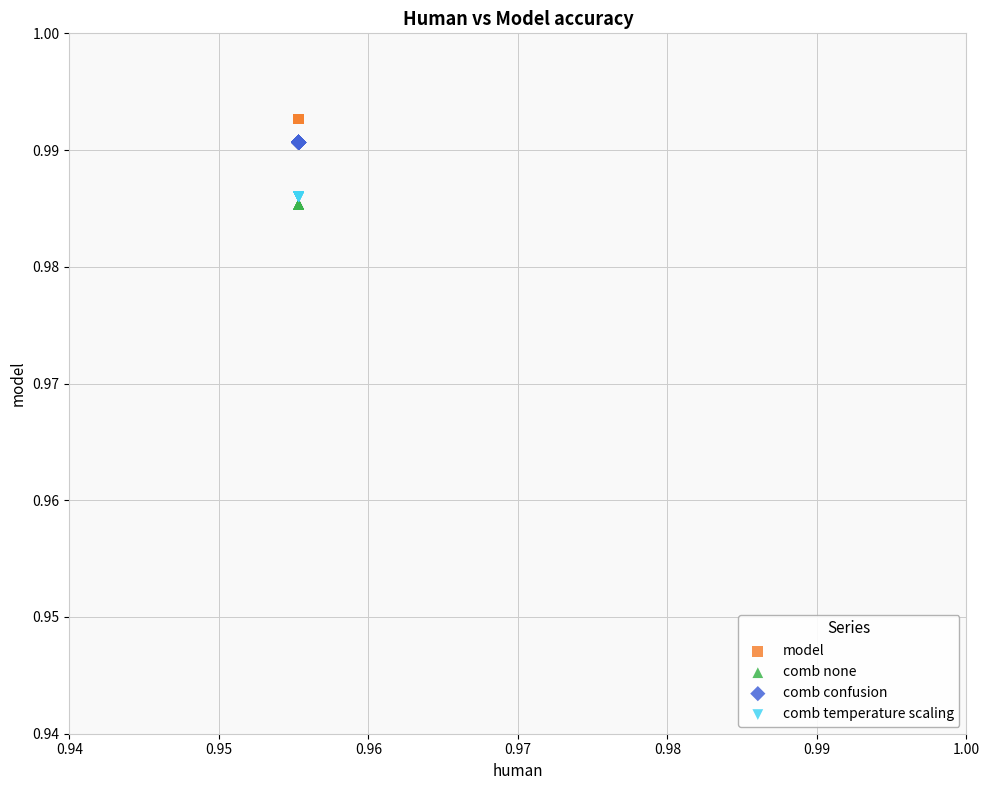

What are all the series names shown in the legend?

model, comb none, comb confusion, comb temperature scaling